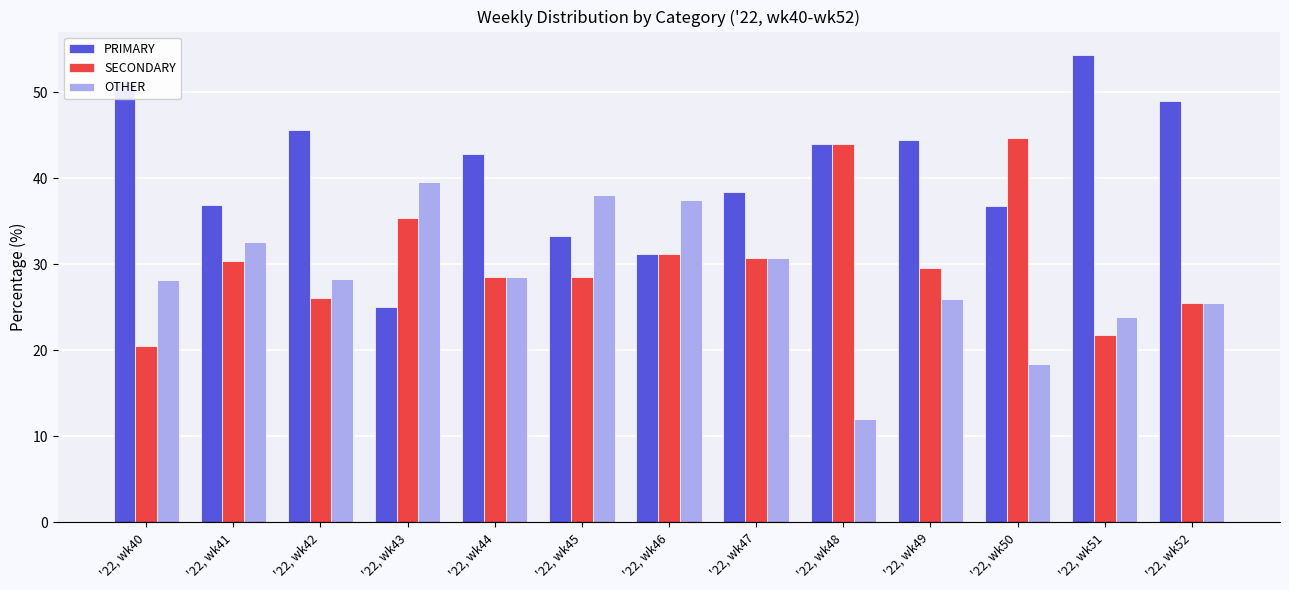

What is the total value across all series at '22, wk45?

100.0